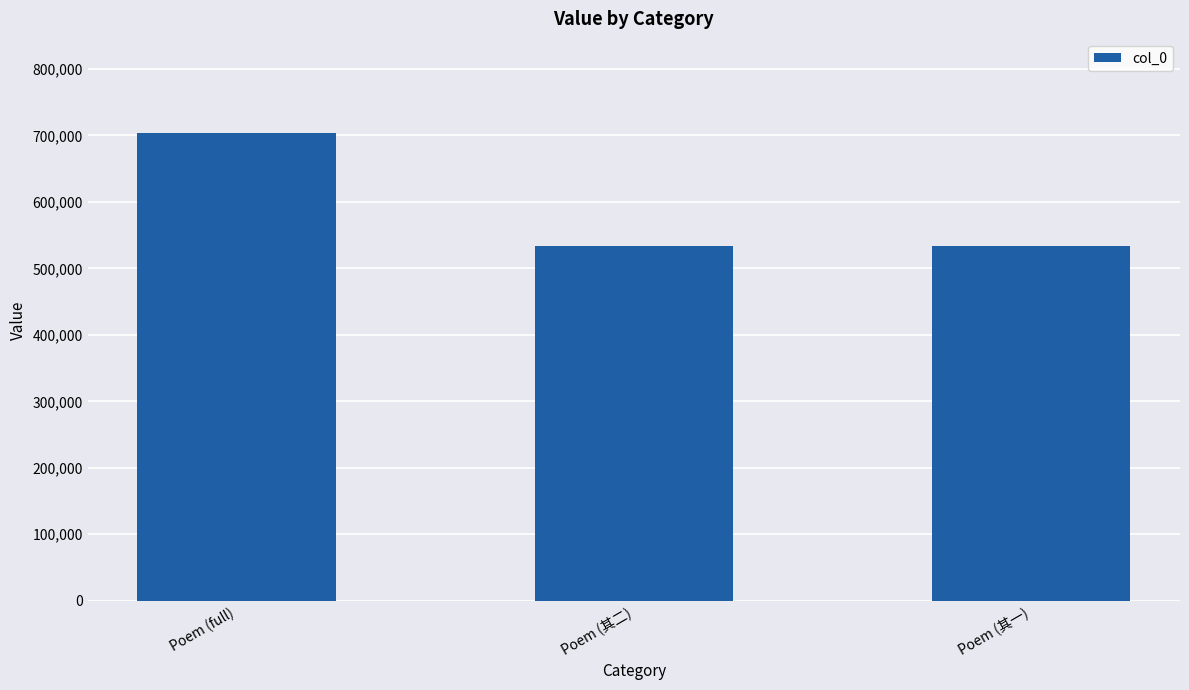

How many bars are there in total?

3